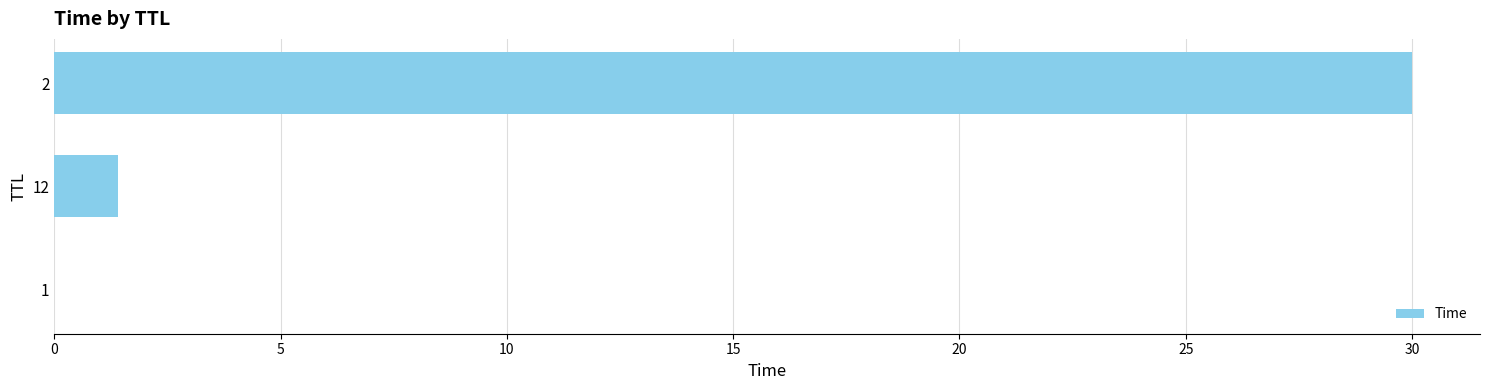

What is the sum of all values?

31.4